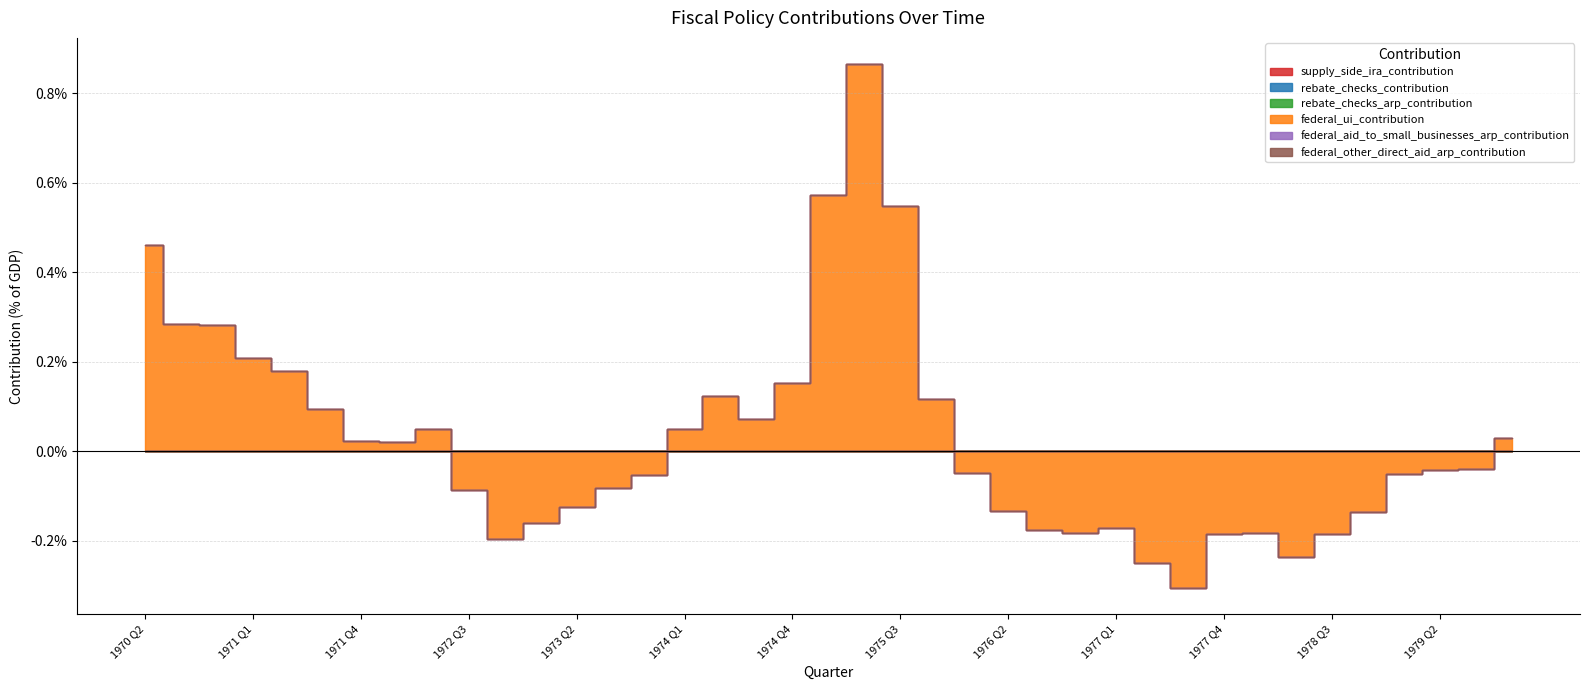

What is the sum of the federal_ui_contribution values at 1978 Q1 and 1973 Q4?

-0.2